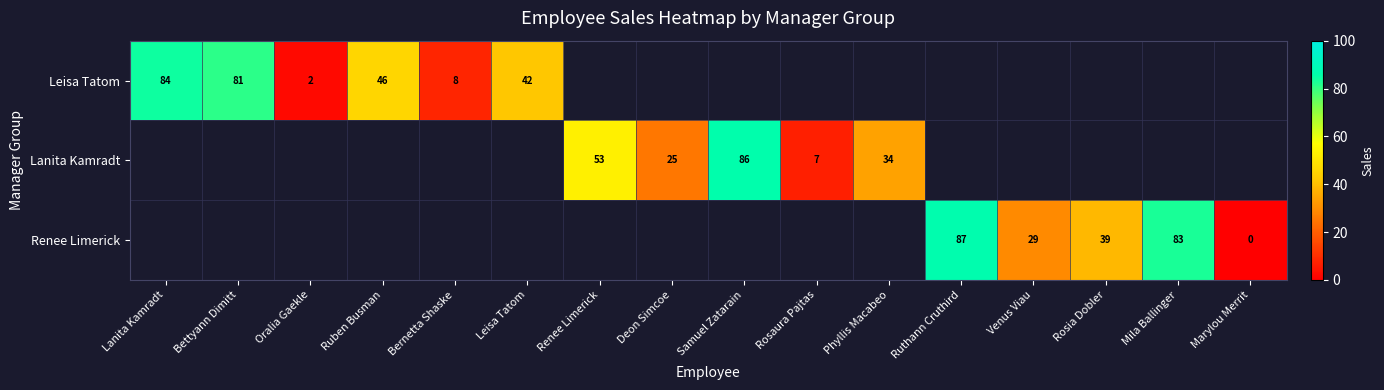

True or false: Leisa Tatom has a value of 8 at Bernetta Shaske.

True